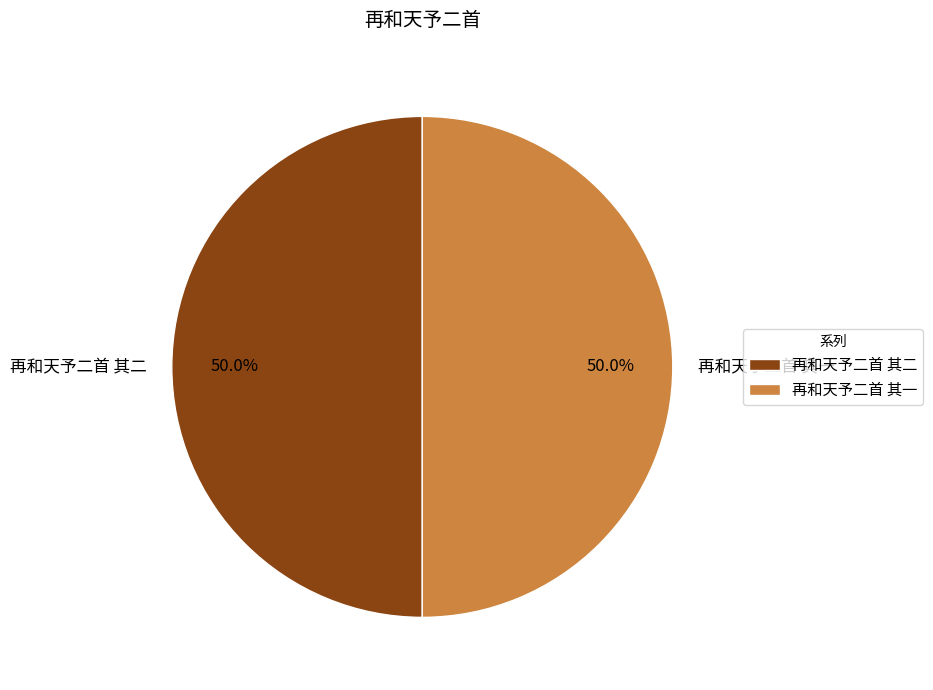

Is it true that 再和天予二首 其一 is 50% of the pie?

True